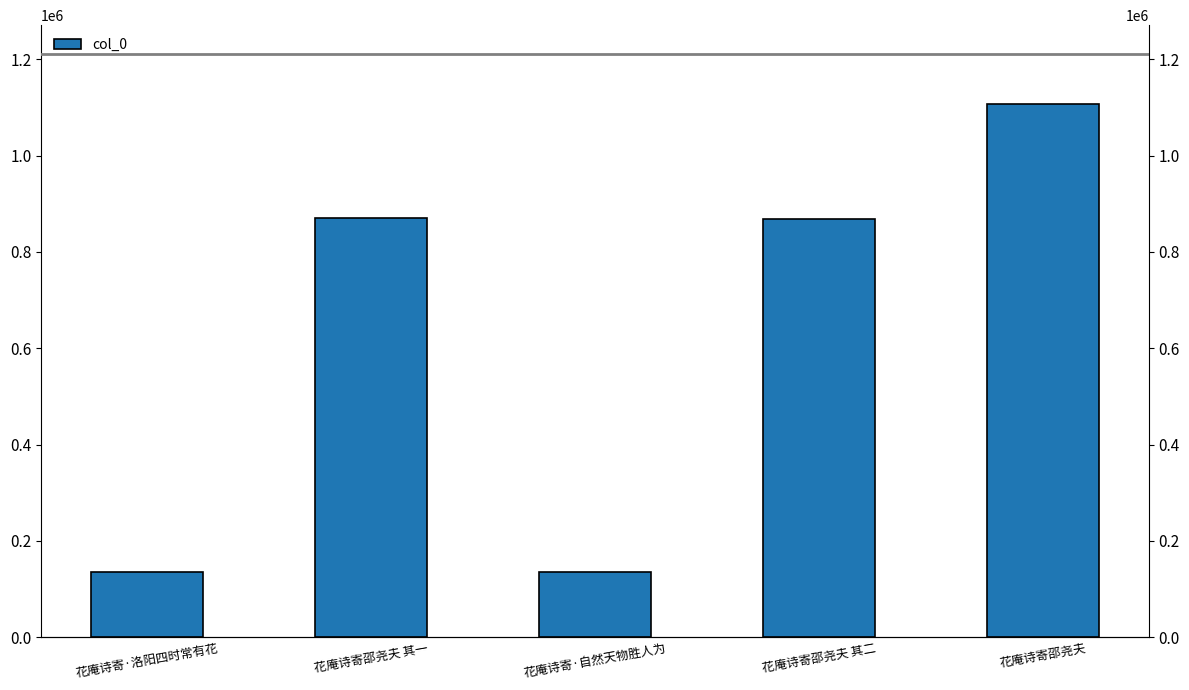

What is the value of the 1st bar from the left?

134418